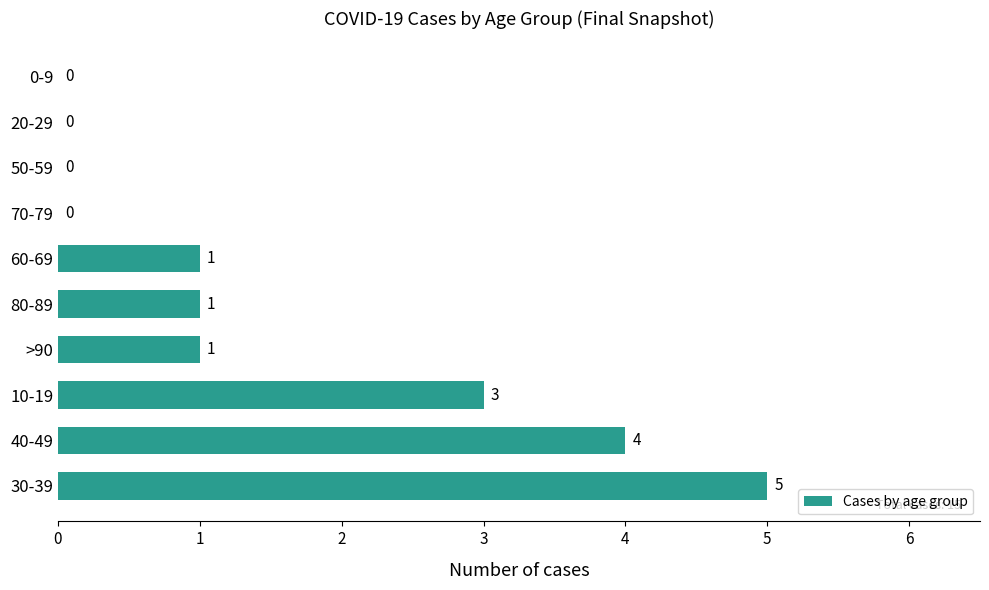

What is the sum of the values at 70-79 and 30-39?

5